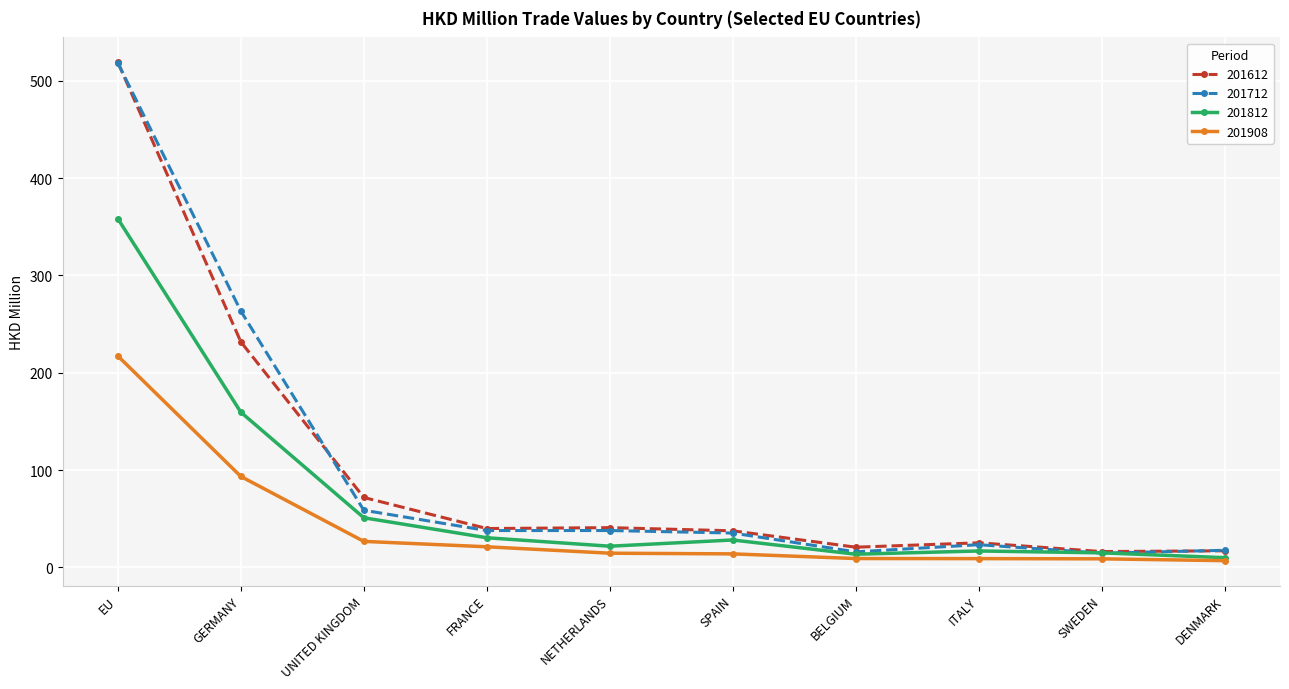

Where is the first local maximum for 201812?

SPAIN